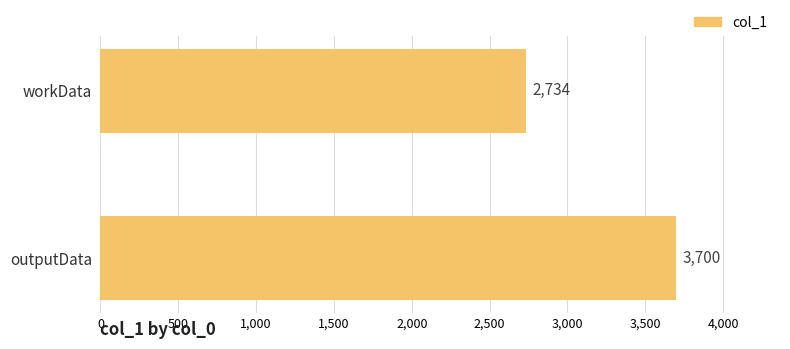

List the labels in order of value, smallest first.

workData, outputData